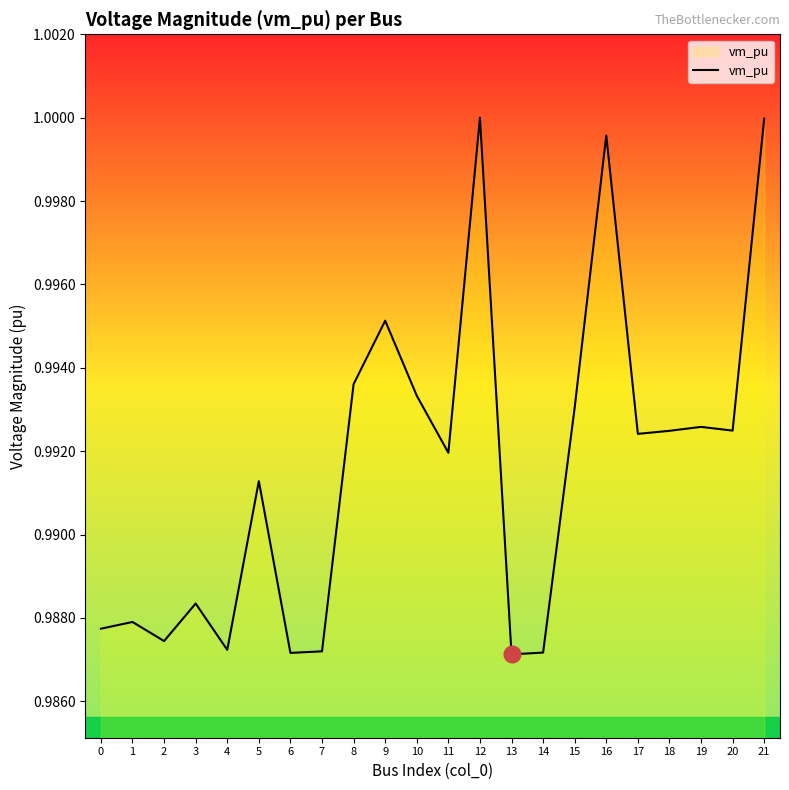

Does the chart have visible grid lines?

No